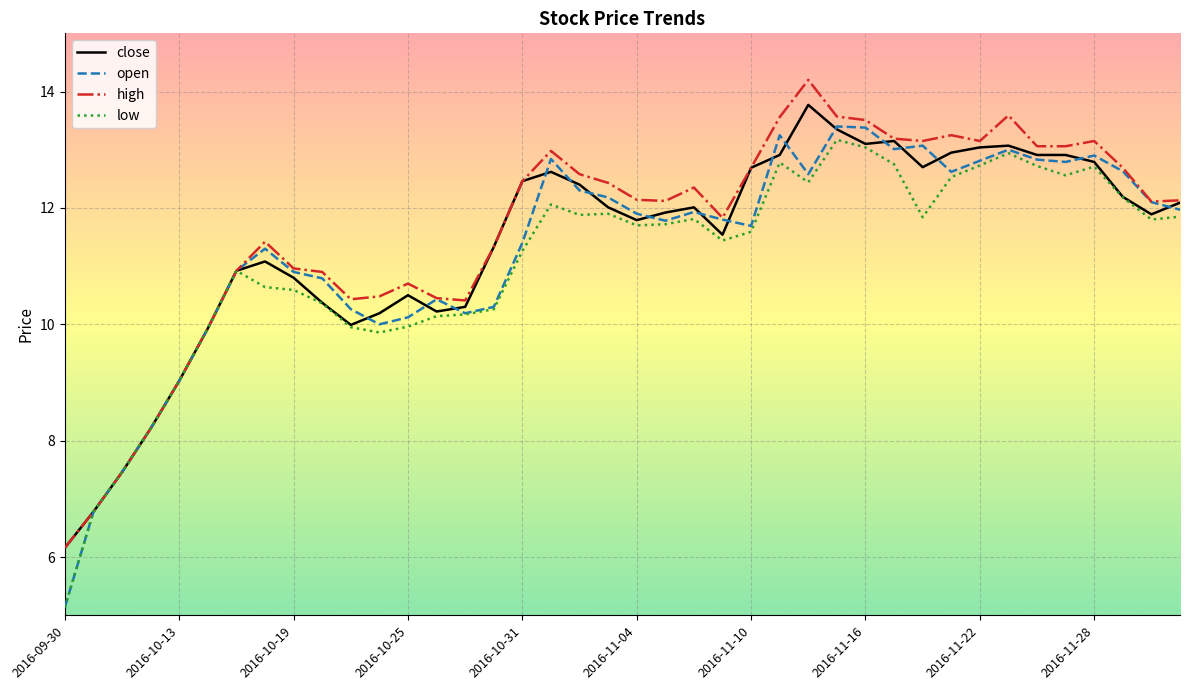

What is the smallest value displayed?

5.1